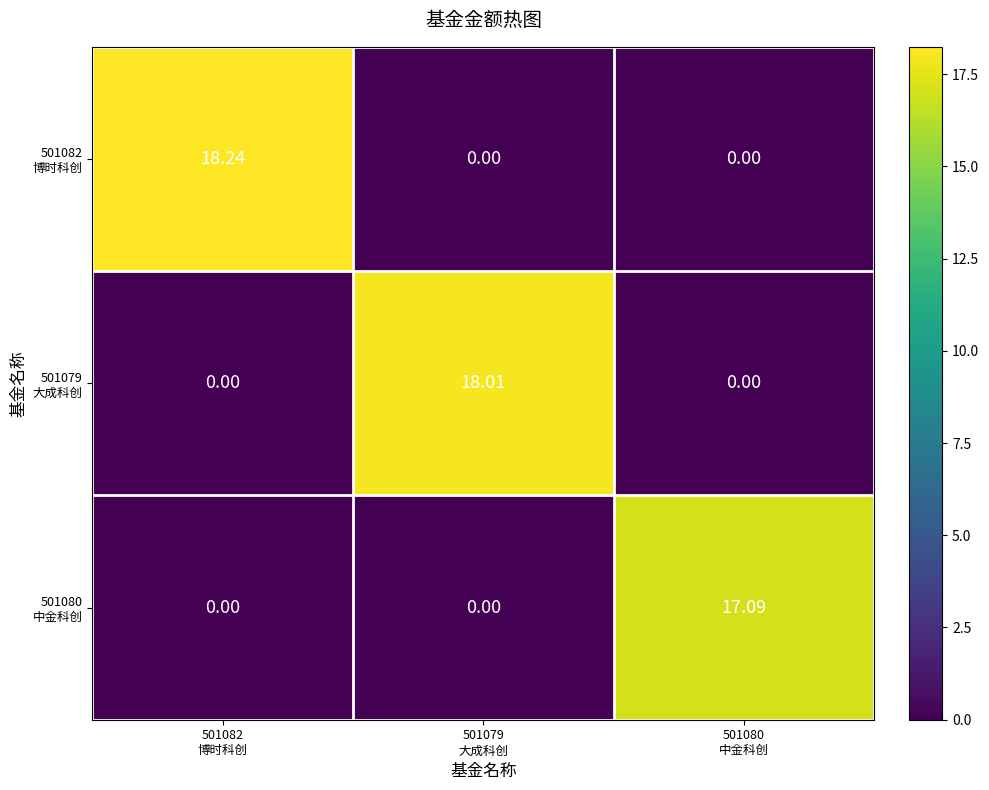

How many series are shown in this chart?

3